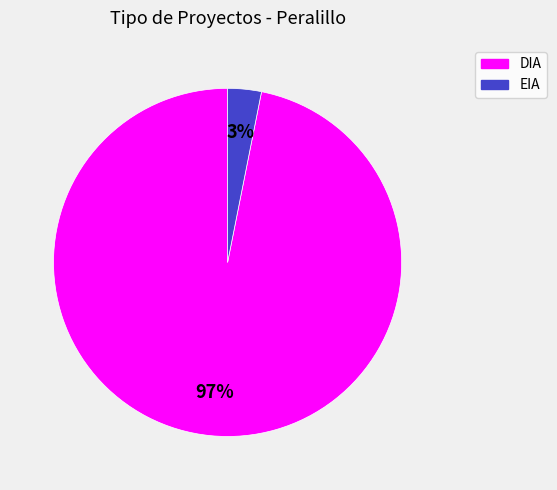

To the nearest percent, what percentage of the pie is DIA?

97%